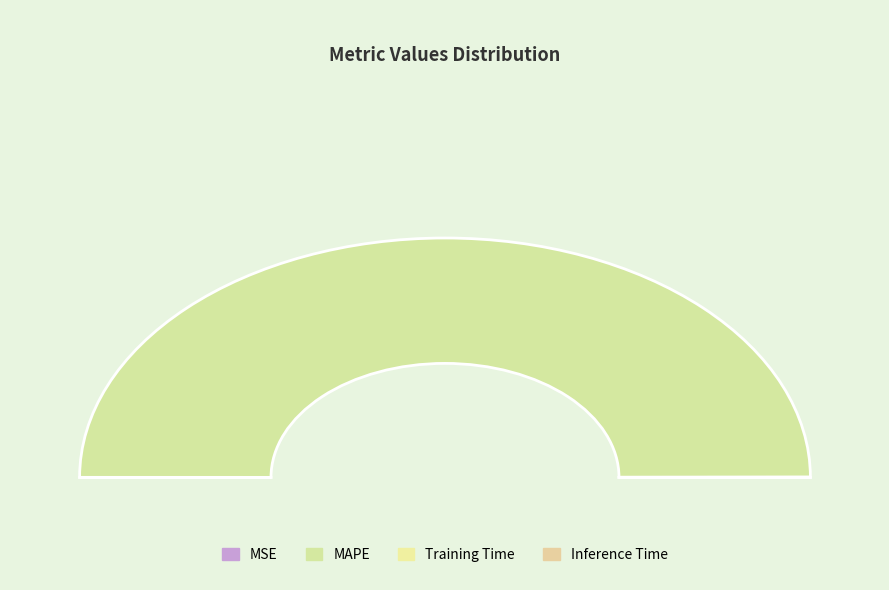

What is the largest slice in the pie chart?

MAPE